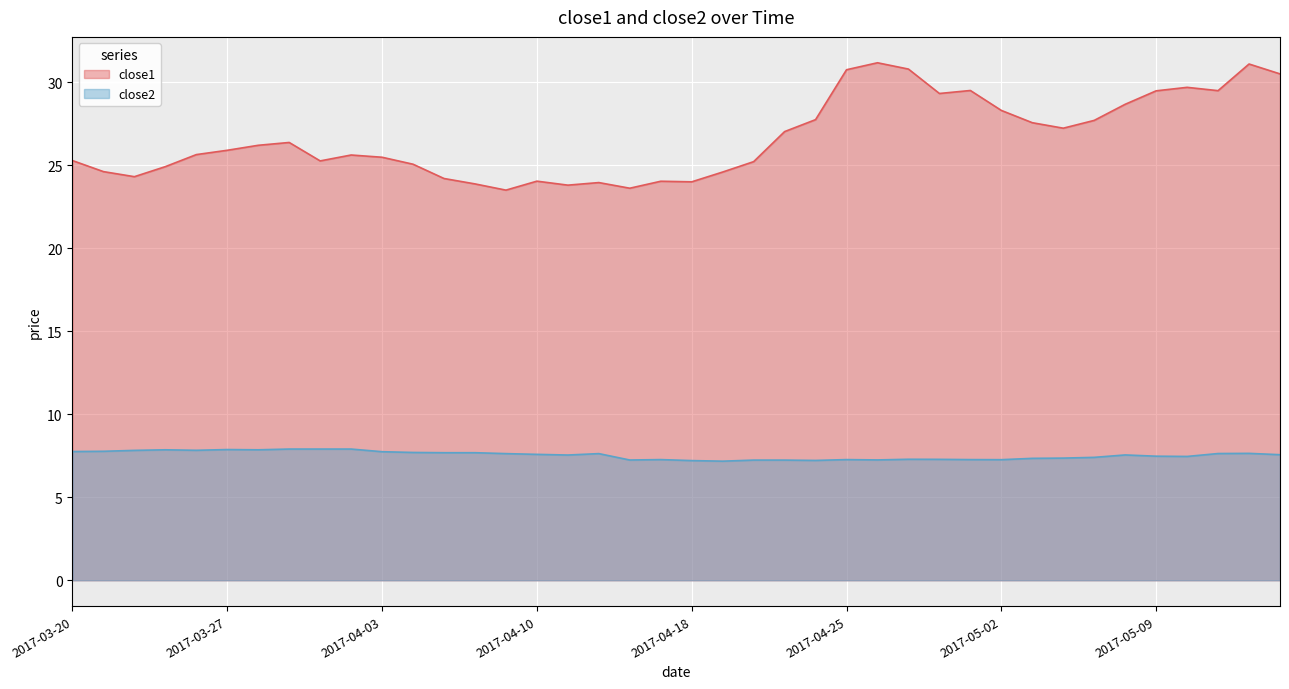

How many lines are shown in the chart?

2